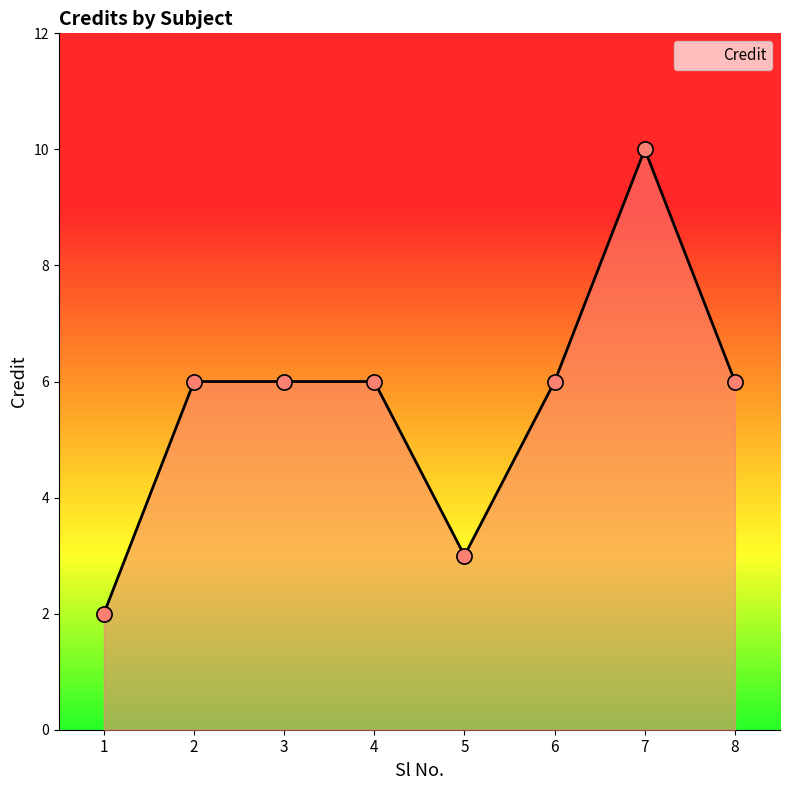

What is the change in value from 1 to 5?

+1